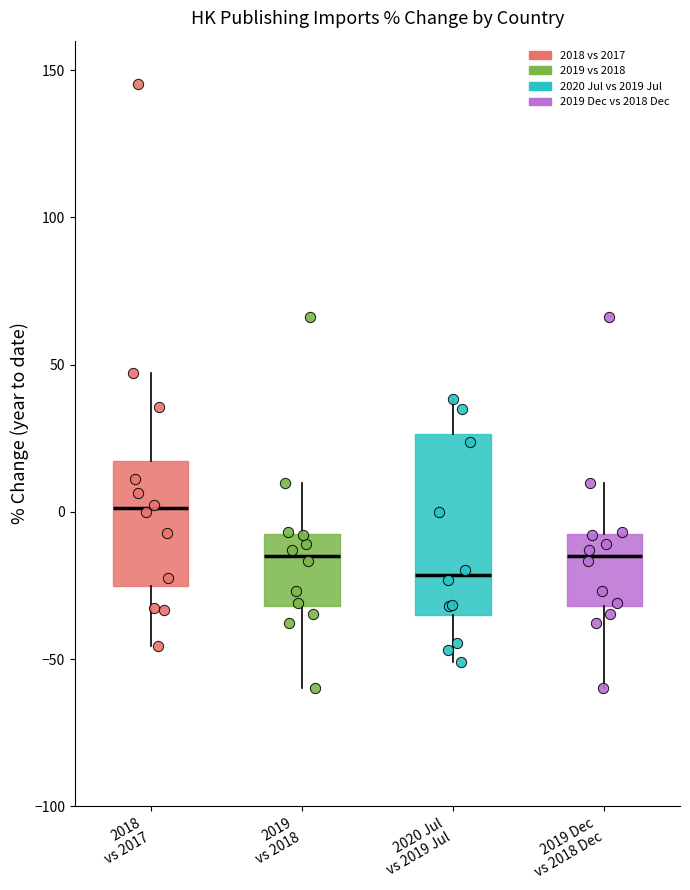

Which box is the tallest, from its lower edge to its upper edge?

2020 Jul vs 2019 Jul